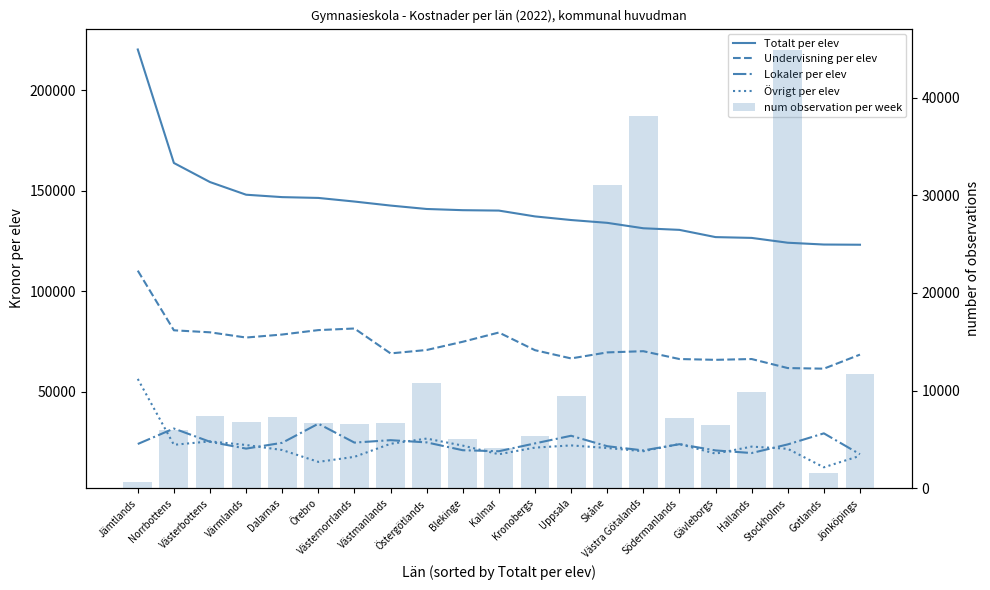

Rank the series at Östergötlands from highest to lowest value.

Totalt per elev, Undervisning per elev, Övrigt per elev, Lokaler per elev, num observation per week